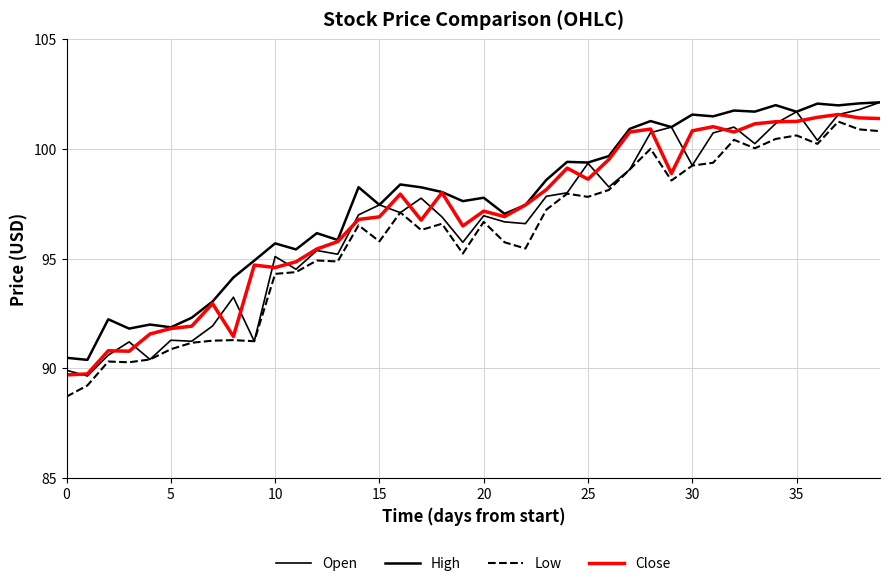

What is the value of the Open point at the 30th from the left?

101.0